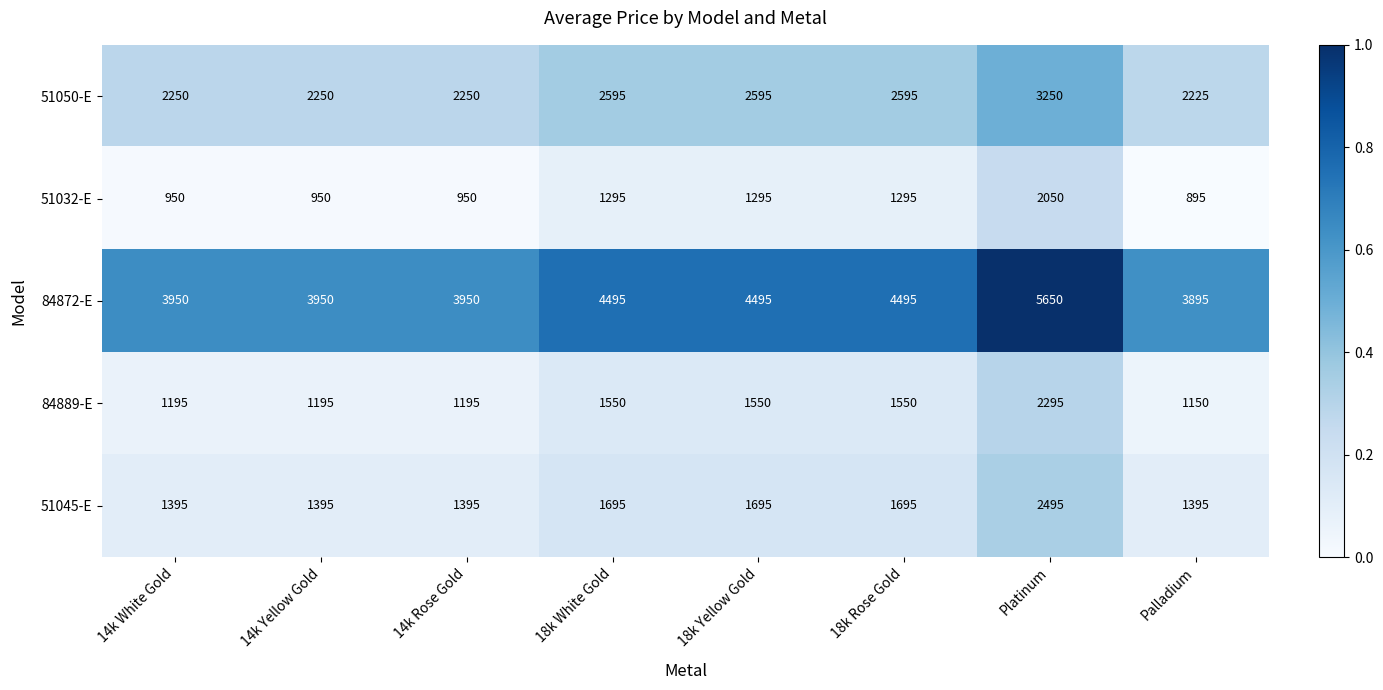

What is the difference between the maximum and minimum values in the 51045-E series?

1100